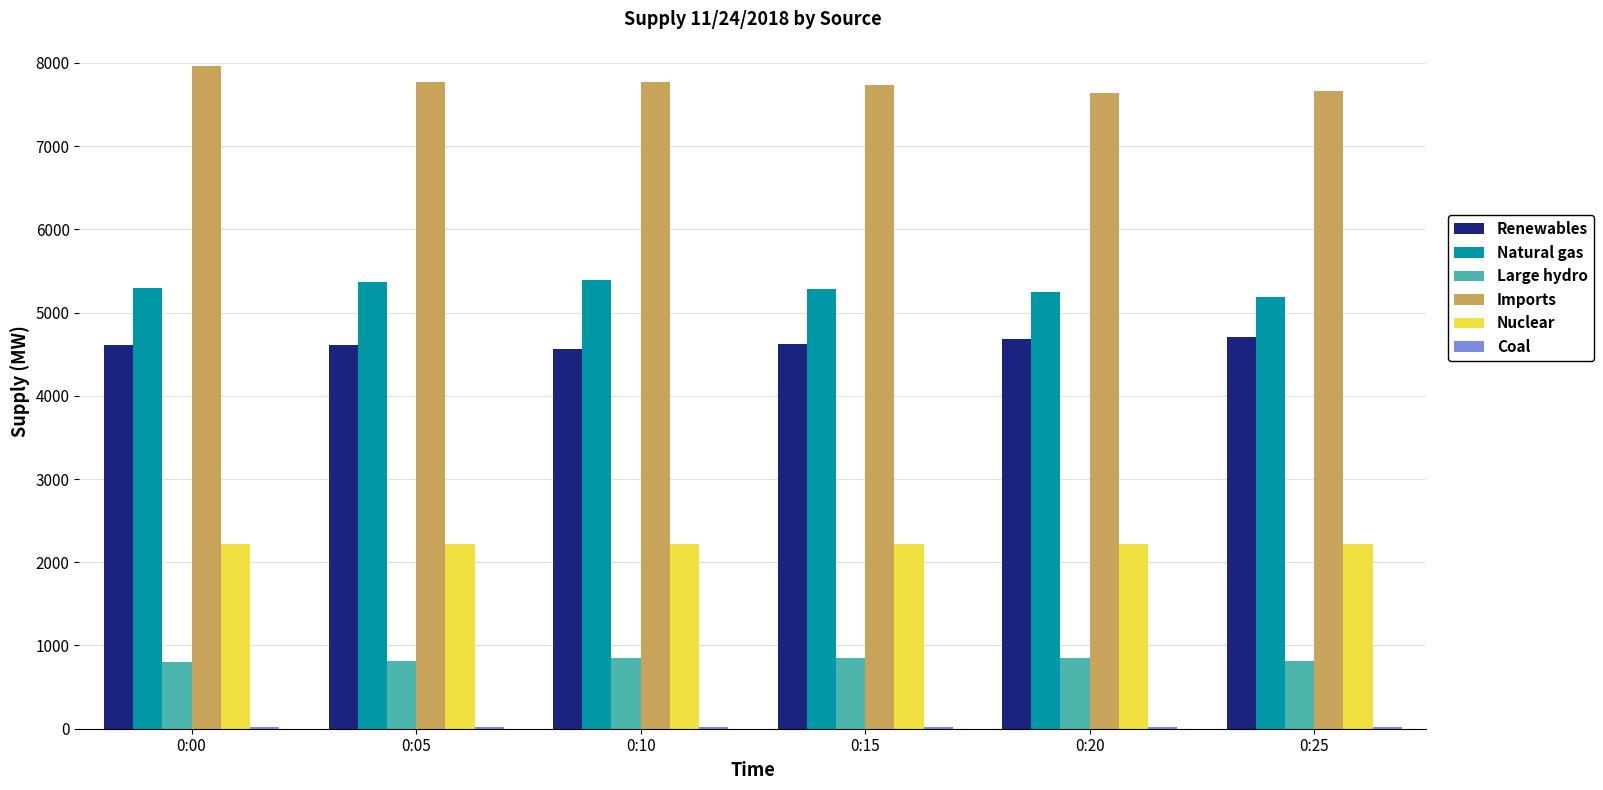

Between 0:00 and 0:20, which series saw the biggest shift?

Imports